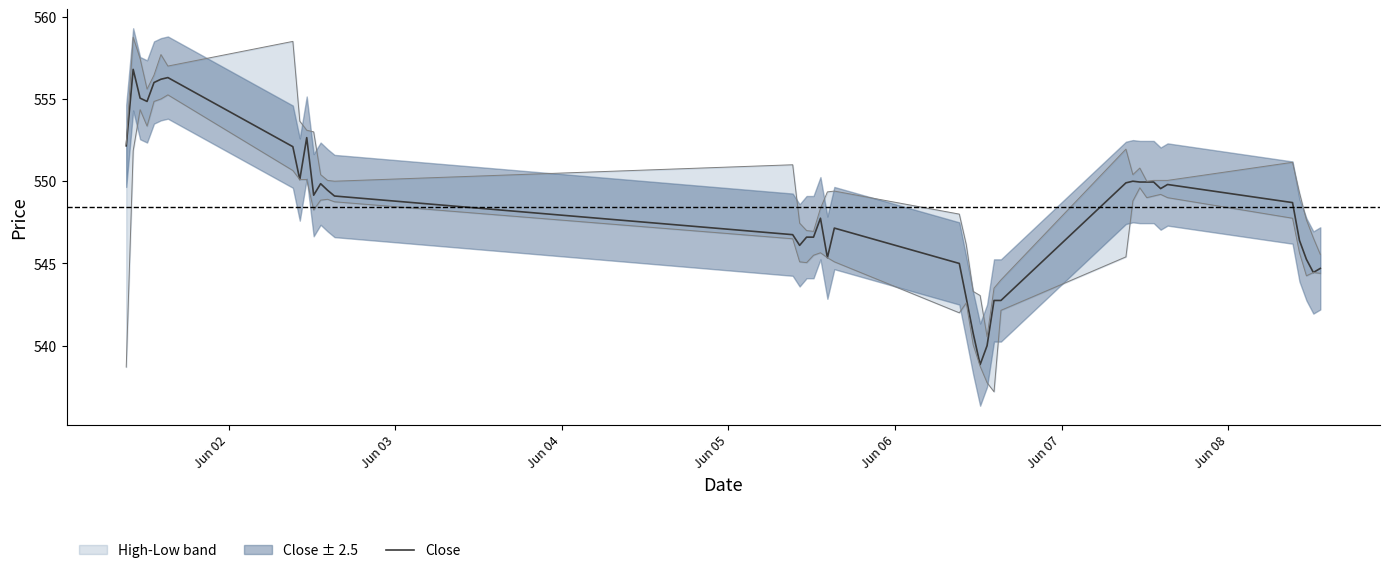

What is the difference between the second highest and second lowest values?

16.3